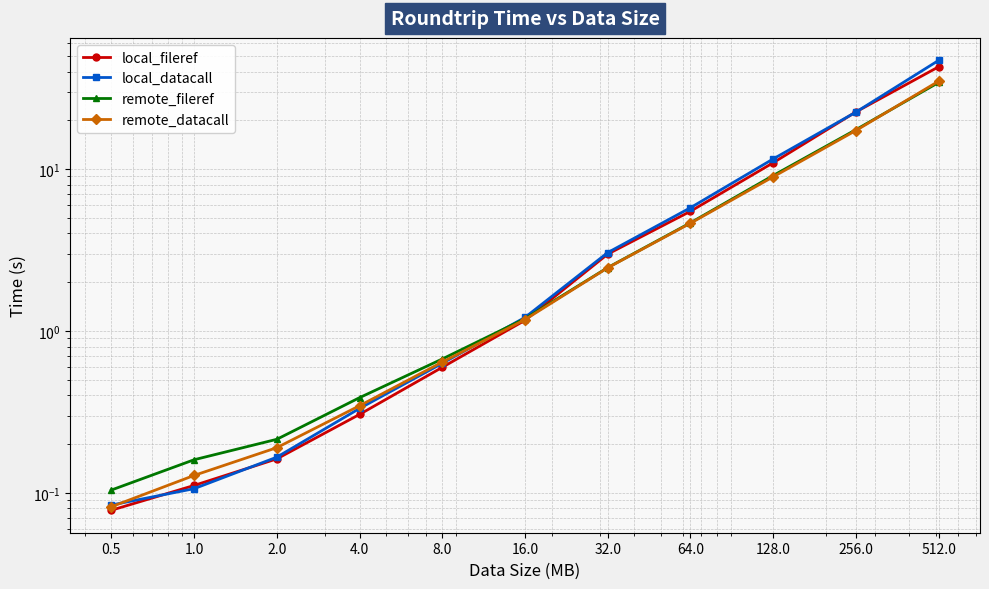

Reading right to left, extract all data points from this chart.

local_fileref: 512.0=42.8	256.0=22.5	128.0=10.9	64.0=5.5	32.0=3.0	16.0=1.2	8.0=0.6	4.0=0.3	2.0=0.2	1.0=0.1	0.5=0.1
local_datacall: 512.0=46.9	256.0=22.5	128.0=11.6	64.0=5.8	32.0=3.0	16.0=1.2	8.0=0.6	4.0=0.3	2.0=0.2	1.0=0.1	0.5=0.1
remote_fileref: 512.0=34.3	256.0=17.5	128.0=9.1	64.0=4.7	32.0=2.5	16.0=1.2	8.0=0.7	4.0=0.4	2.0=0.2	1.0=0.2	0.5=0.1
remote_datacall: 512.0=34.9	256.0=17.3	128.0=9.0	64.0=4.6	32.0=2.5	16.0=1.2	8.0=0.6	4.0=0.3	2.0=0.2	1.0=0.1	0.5=0.1